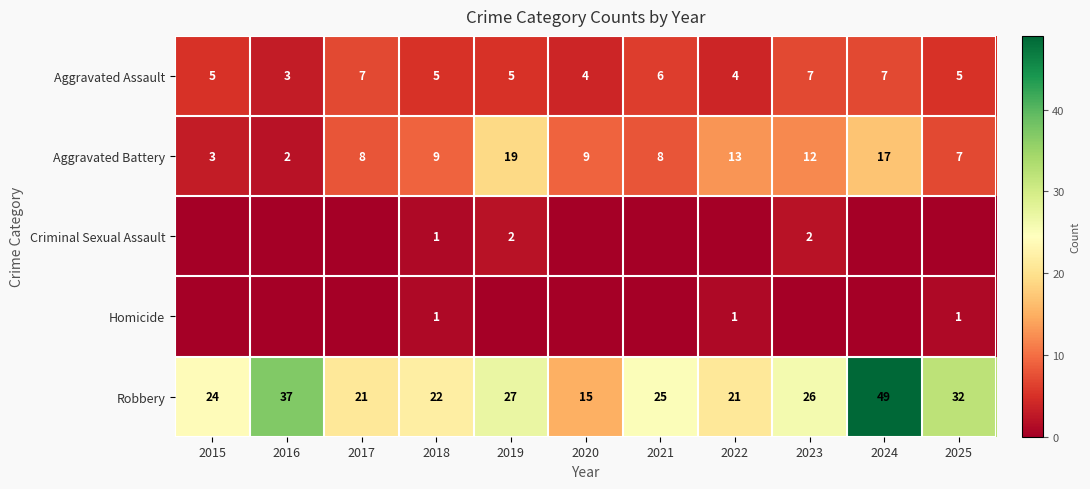

True or false: Aggravated Assault has a value of 5 at 2015.

True